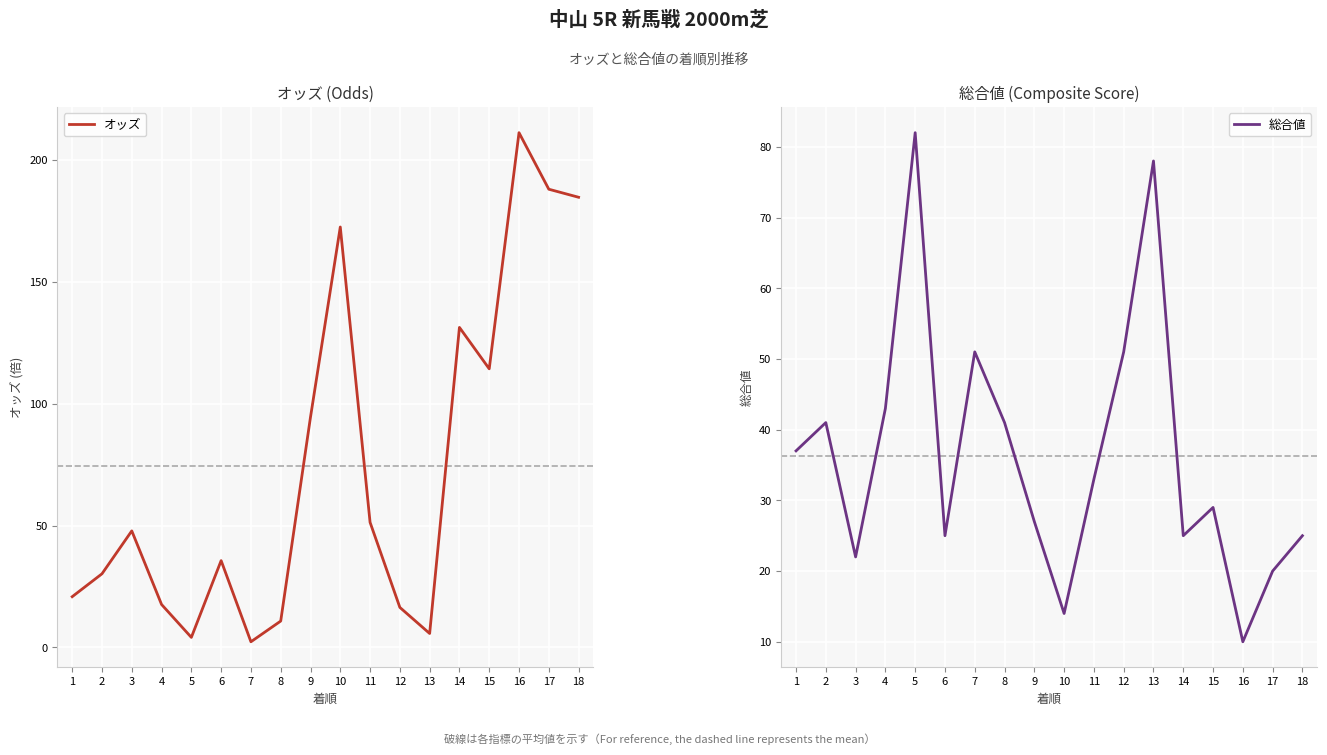

After their last crossing, which series has the higher values: オッズ or 総合値?

オッズ